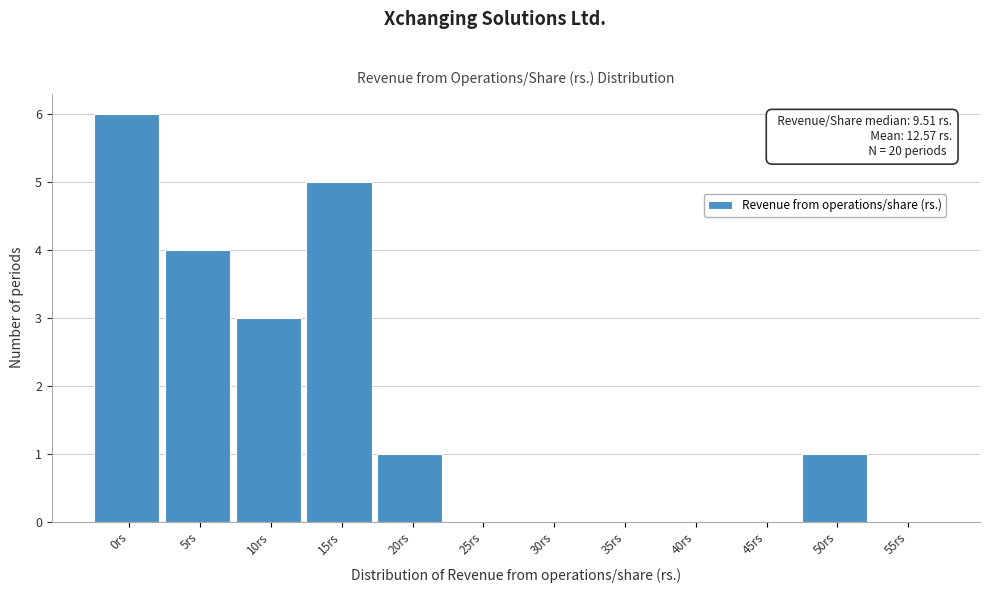

Reading left to right, extract all data points from this chart.

0rs=6	5rs=4	10rs=3	15rs=5	20rs=1	25rs=0	30rs=0	35rs=0	40rs=0	45rs=0	50rs=1	55rs=0